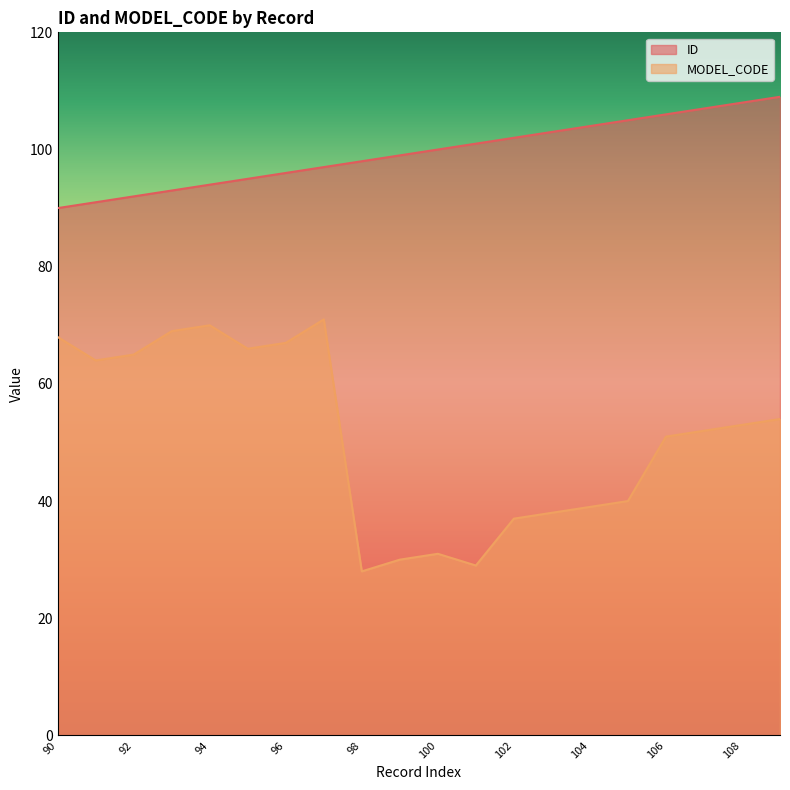

Which category has the lowest value in the MODEL_CODE series?

98